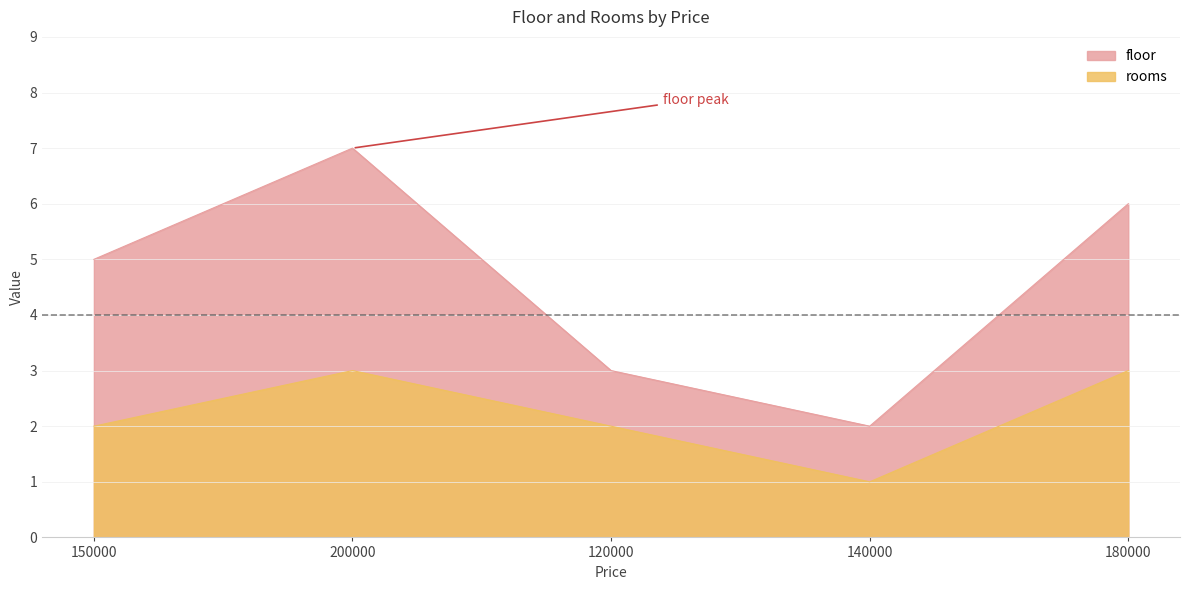

Which series has the largest total across all categories?

floor